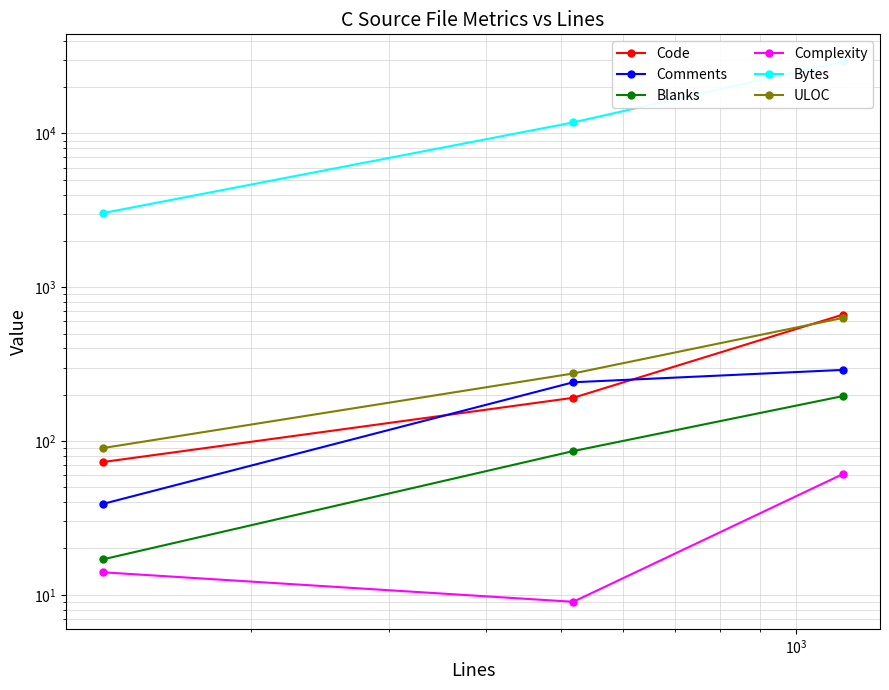

Rank the series by their maximum value, from lowest to highest.

Complexity, Blanks, Comments, ULOC, Code, Bytes